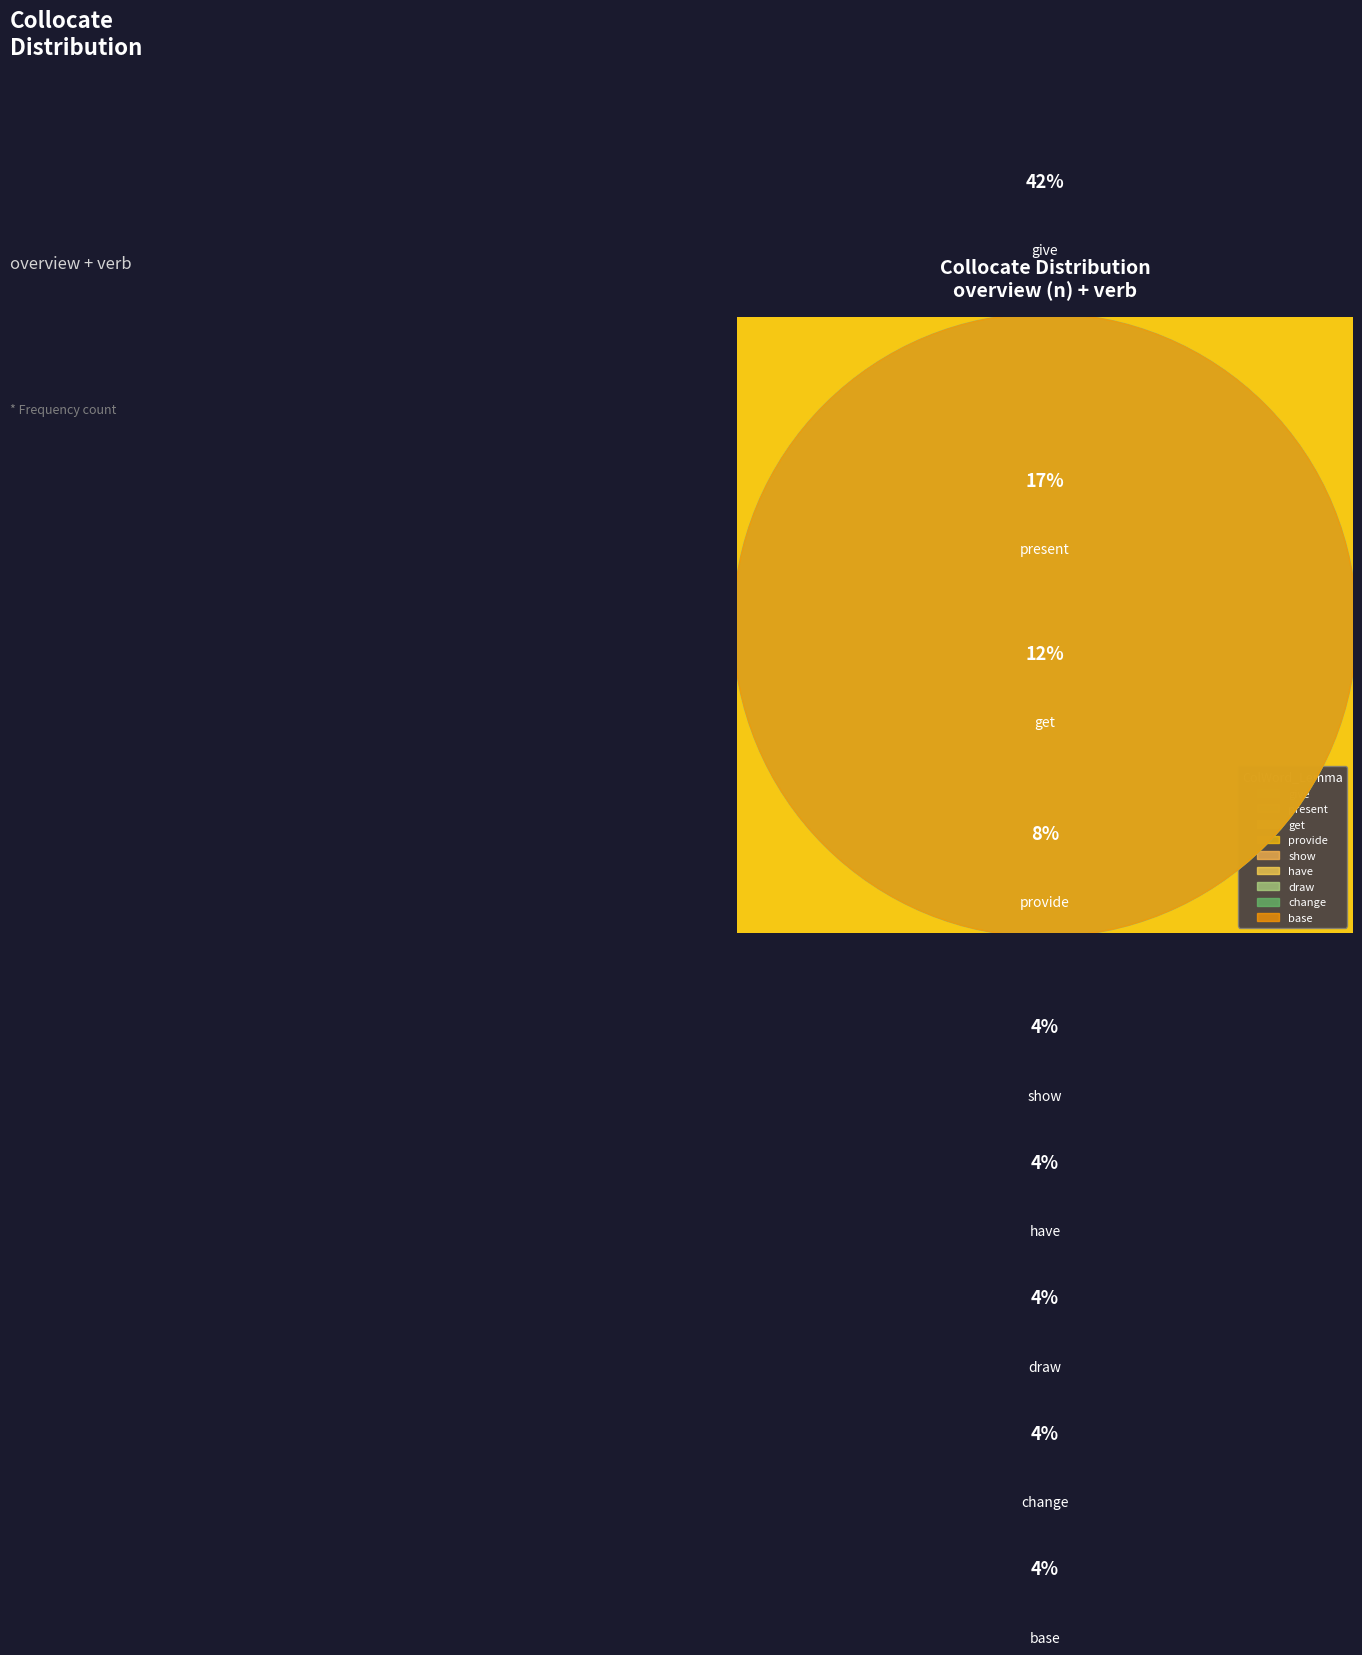

Does any single category account for the majority?

No